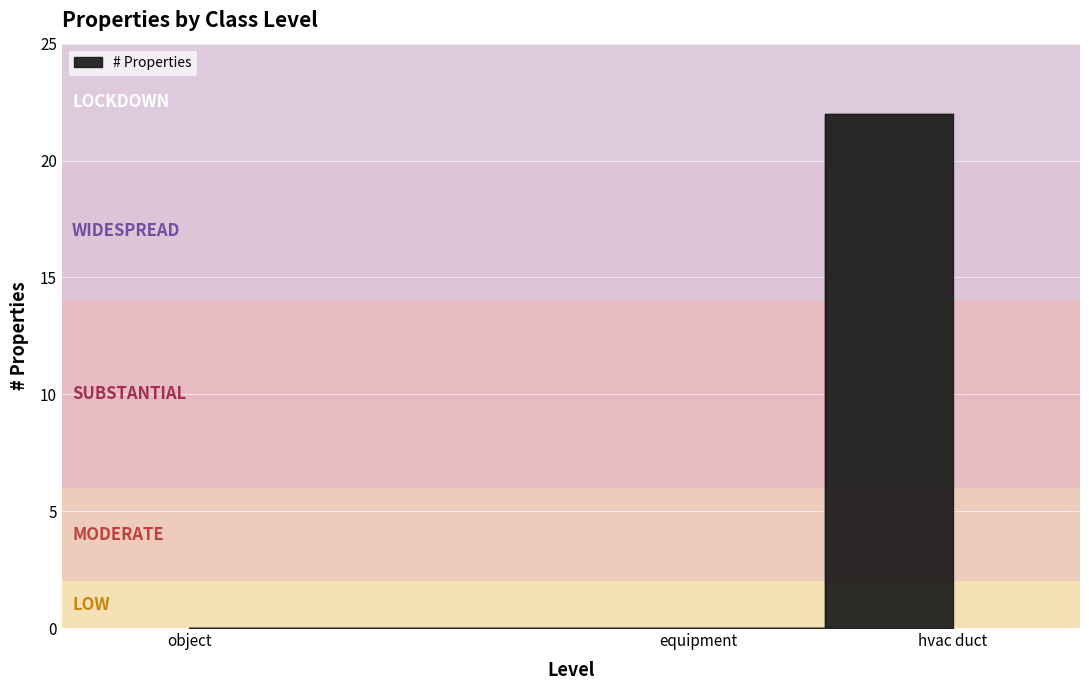

True or false: the data shows 22 at hvac duct.

True